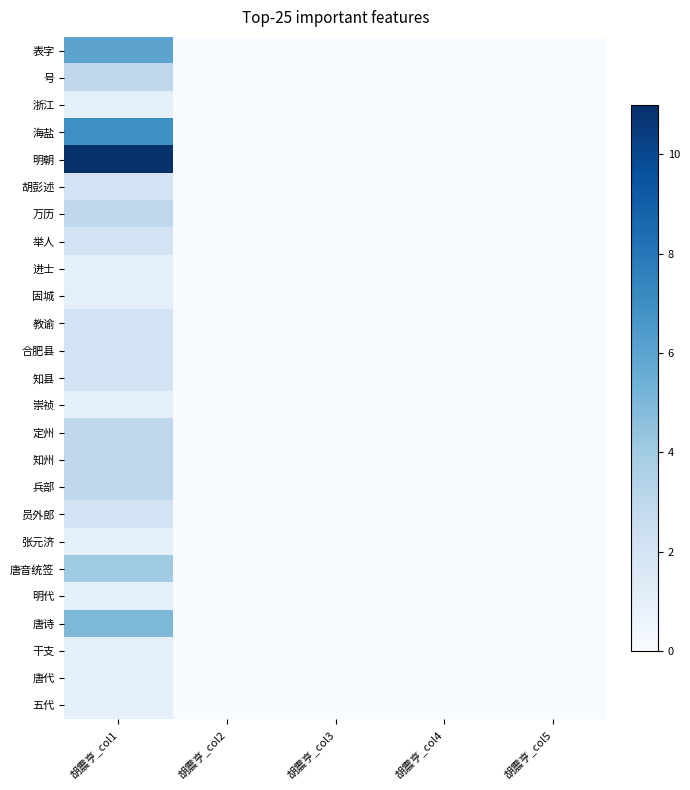

Reading left to right, what are all the values shown in this chart?

表字: 胡震亨_col1=6	胡震亨_col2=0	胡震亨_col3=0	胡震亨_col4=0	胡震亨_col5=0
号: 胡震亨_col1=3	胡震亨_col2=0	胡震亨_col3=0	胡震亨_col4=0	胡震亨_col5=0
浙江: 胡震亨_col1=1	胡震亨_col2=0	胡震亨_col3=0	胡震亨_col4=0	胡震亨_col5=0
海盐: 胡震亨_col1=7	胡震亨_col2=0	胡震亨_col3=0	胡震亨_col4=0	胡震亨_col5=0
明朝: 胡震亨_col1=11	胡震亨_col2=0	胡震亨_col3=0	胡震亨_col4=0	胡震亨_col5=0
胡彭述: 胡震亨_col1=2	胡震亨_col2=0	胡震亨_col3=0	胡震亨_col4=0	胡震亨_col5=0
万历: 胡震亨_col1=3	胡震亨_col2=0	胡震亨_col3=0	胡震亨_col4=0	胡震亨_col5=0
举人: 胡震亨_col1=2	胡震亨_col2=0	胡震亨_col3=0	胡震亨_col4=0	胡震亨_col5=0
进士: 胡震亨_col1=1	胡震亨_col2=0	胡震亨_col3=0	胡震亨_col4=0	胡震亨_col5=0
固城: 胡震亨_col1=1	胡震亨_col2=0	胡震亨_col3=0	胡震亨_col4=0	胡震亨_col5=0
教谕: 胡震亨_col1=2	胡震亨_col2=0	胡震亨_col3=0	胡震亨_col4=0	胡震亨_col5=0
合肥县: 胡震亨_col1=2	胡震亨_col2=0	胡震亨_col3=0	胡震亨_col4=0	胡震亨_col5=0
知县: 胡震亨_col1=2	胡震亨_col2=0	胡震亨_col3=0	胡震亨_col4=0	胡震亨_col5=0
崇祯: 胡震亨_col1=1	胡震亨_col2=0	胡震亨_col3=0	胡震亨_col4=0	胡震亨_col5=0
定州: 胡震亨_col1=3	胡震亨_col2=0	胡震亨_col3=0	胡震亨_col4=0	胡震亨_col5=0
知州: 胡震亨_col1=3	胡震亨_col2=0	胡震亨_col3=0	胡震亨_col4=0	胡震亨_col5=0
兵部: 胡震亨_col1=3	胡震亨_col2=0	胡震亨_col3=0	胡震亨_col4=0	胡震亨_col5=0
员外郎: 胡震亨_col1=2	胡震亨_col2=0	胡震亨_col3=0	胡震亨_col4=0	胡震亨_col5=0
张元济: 胡震亨_col1=1	胡震亨_col2=0	胡震亨_col3=0	胡震亨_col4=0	胡震亨_col5=0
唐音统签: 胡震亨_col1=4	胡震亨_col2=0	胡震亨_col3=0	胡震亨_col4=0	胡震亨_col5=0
明代: 胡震亨_col1=1	胡震亨_col2=0	胡震亨_col3=0	胡震亨_col4=0	胡震亨_col5=0
唐诗: 胡震亨_col1=5	胡震亨_col2=0	胡震亨_col3=0	胡震亨_col4=0	胡震亨_col5=0
干支: 胡震亨_col1=1	胡震亨_col2=0	胡震亨_col3=0	胡震亨_col4=0	胡震亨_col5=0
唐代: 胡震亨_col1=1	胡震亨_col2=0	胡震亨_col3=0	胡震亨_col4=0	胡震亨_col5=0
五代: 胡震亨_col1=1	胡震亨_col2=0	胡震亨_col3=0	胡震亨_col4=0	胡震亨_col5=0